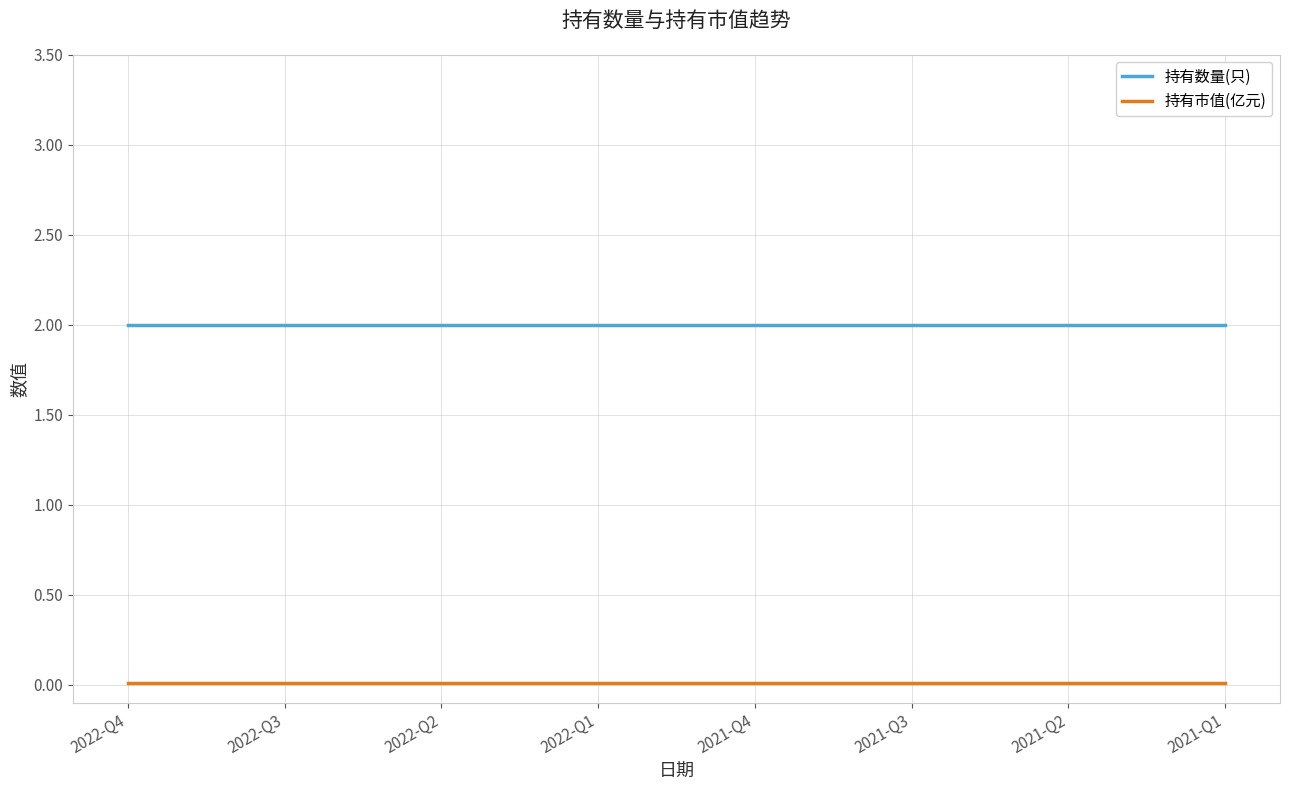

Is the value of 持有市值(亿元) at 2021-Q2 greater than the value of 持有数量(只) at 2021-Q4?

No